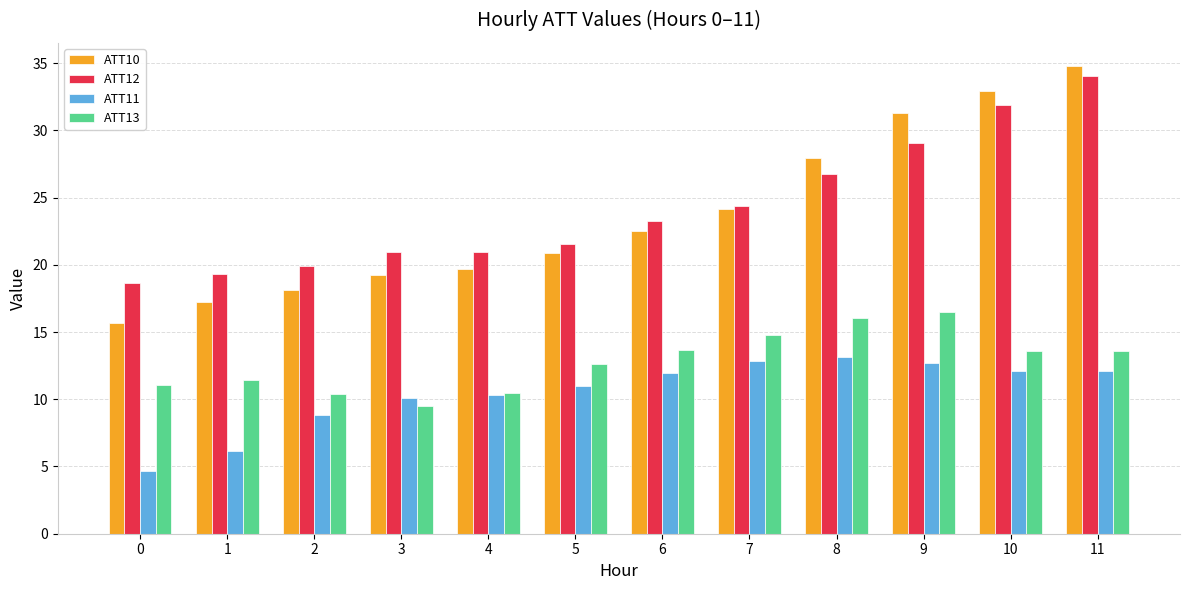

Is it true that ATT11 equals 12.9 at 7?

True